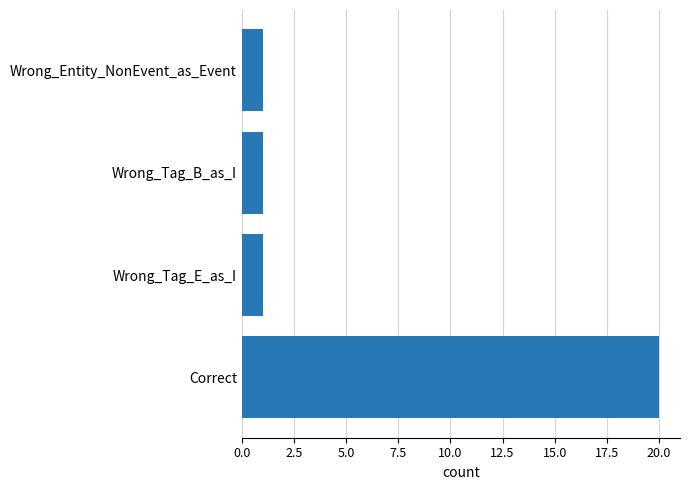

What is the difference between the maximum and minimum values?

19